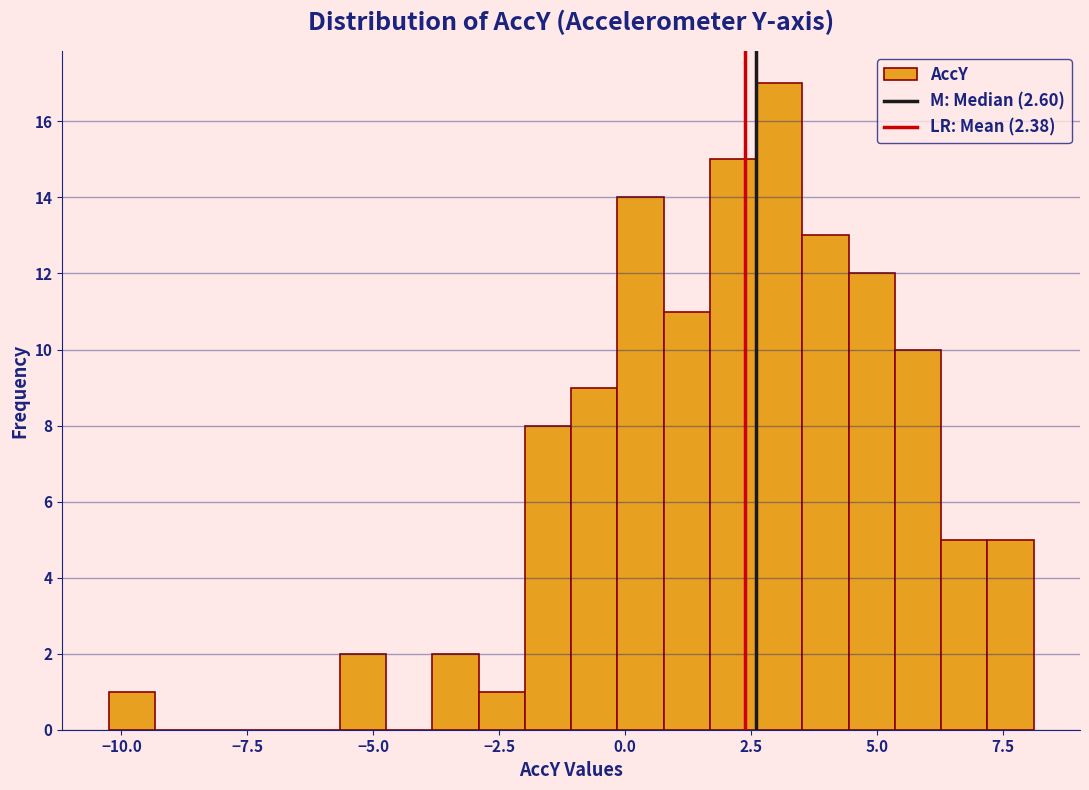

Around what value on the x-axis is the tallest bar? Give the approximate position of its centre, as read against the axis.

3.0